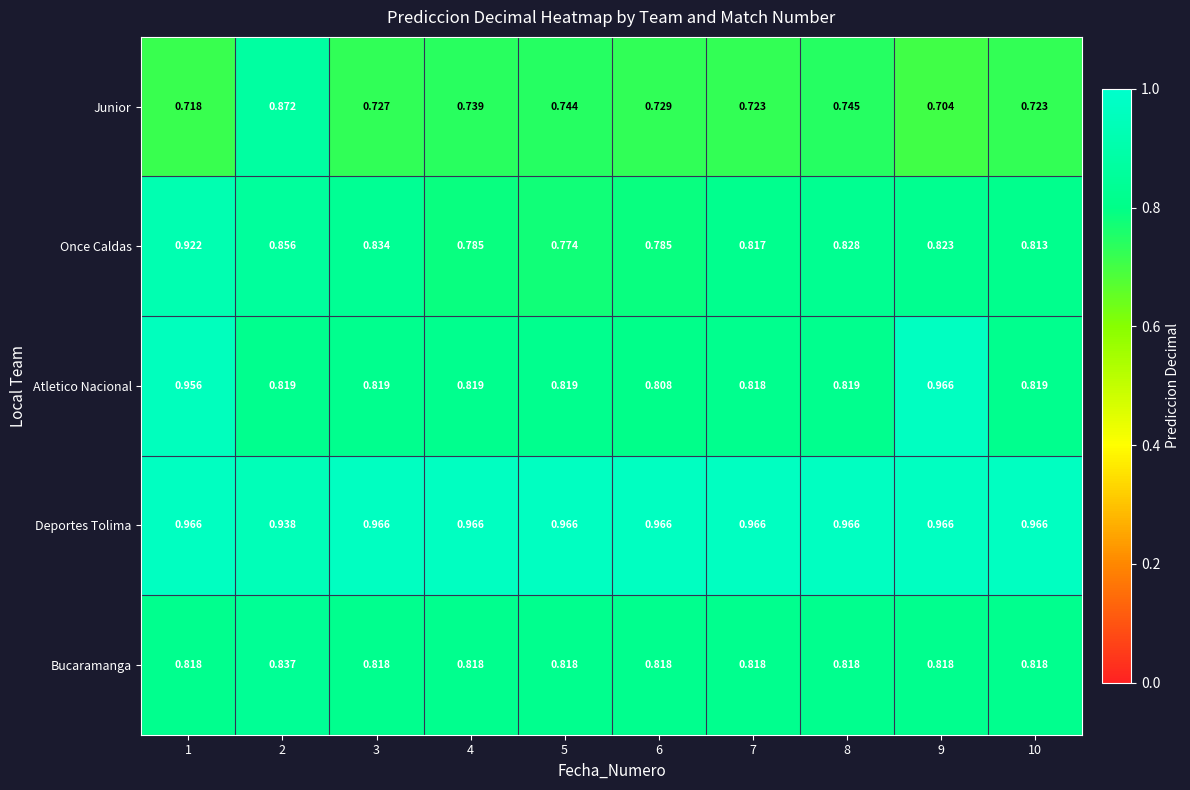

At how many categories does at least one series exceed 0?

10